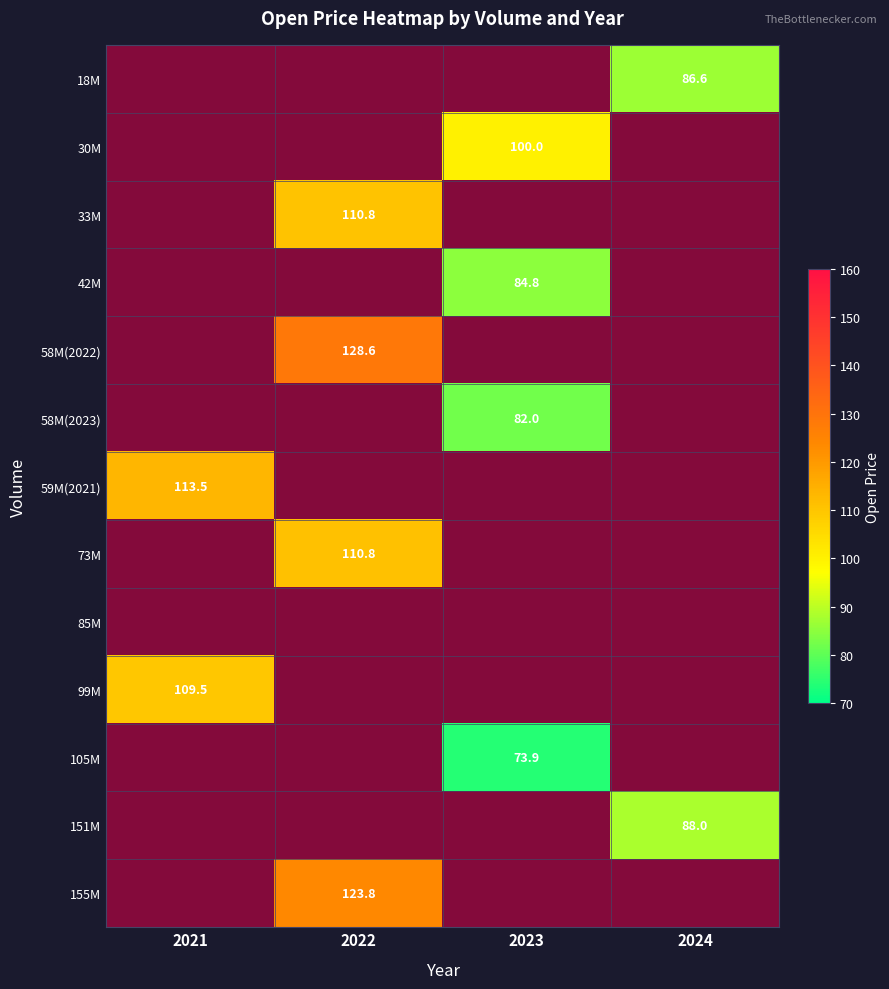

The 73M series shows 68.0 at 2022. True or false?

False